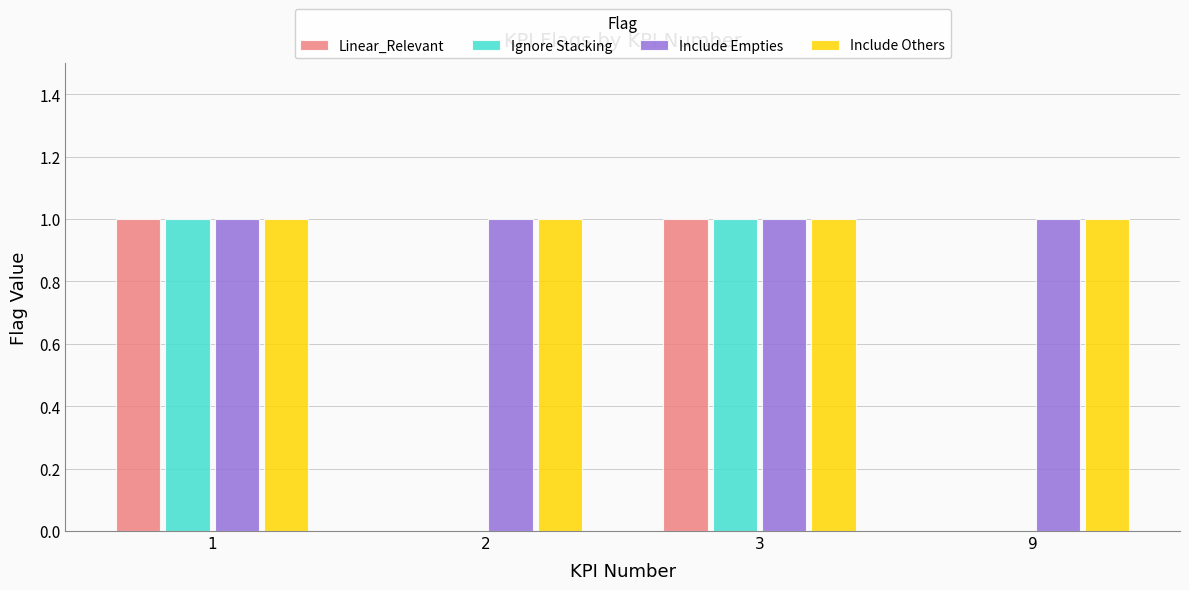

What is the sum of all Include Empties values?

4